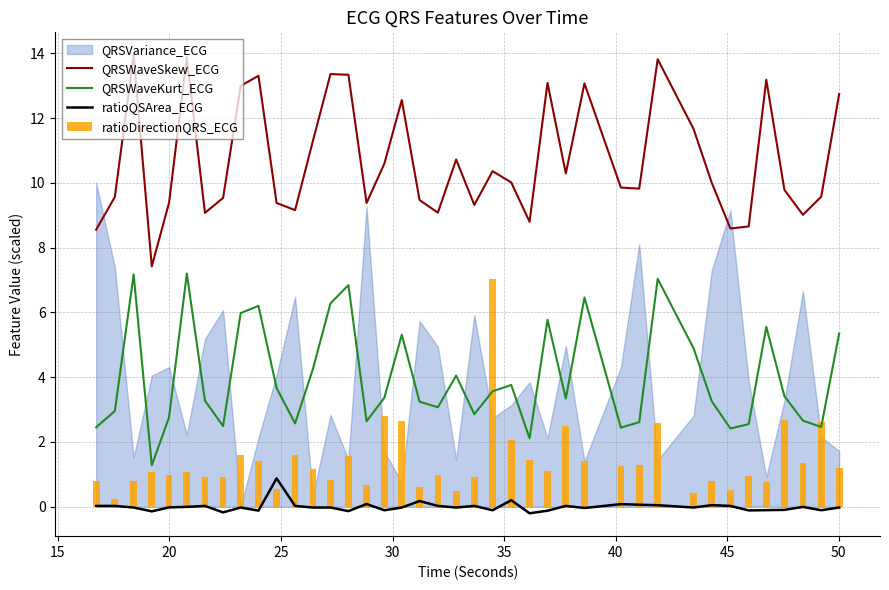

What is the difference between the second highest and minimum values in the ratioQSArea_ECG series?

0.4